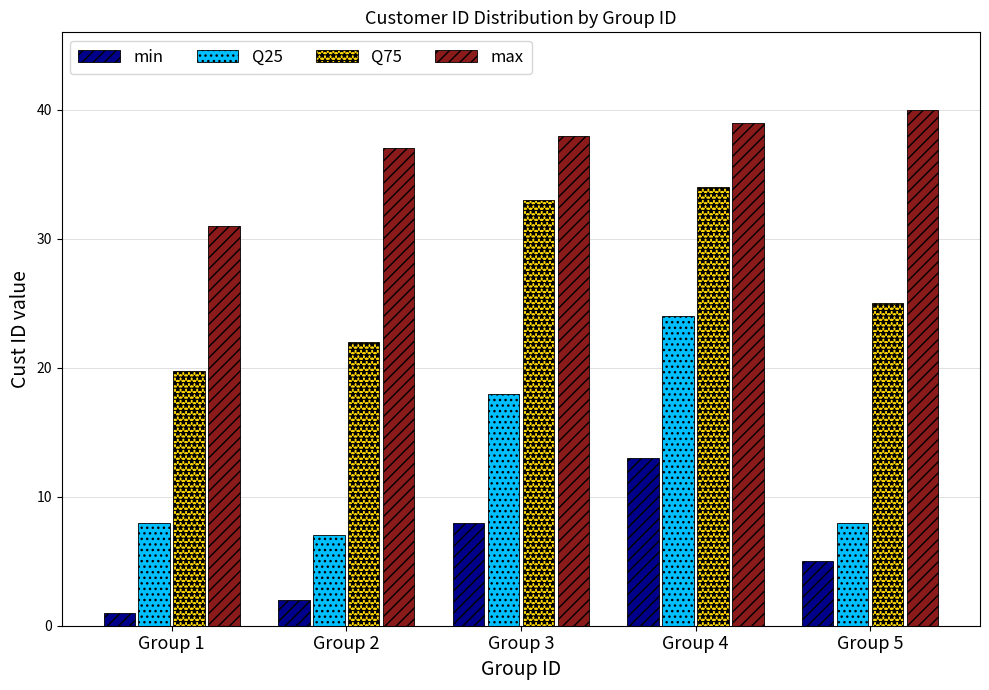

At which category is the sum across all series the highest?

Group 4